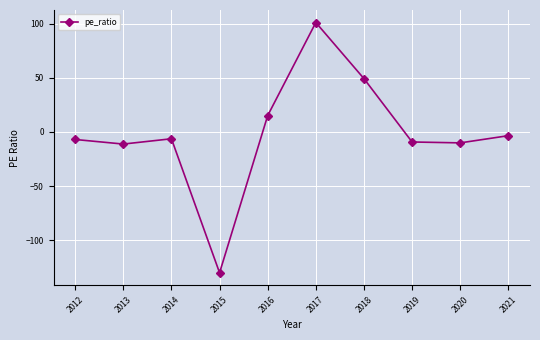

What is the change in value from 2013 to 2017?

+112.2